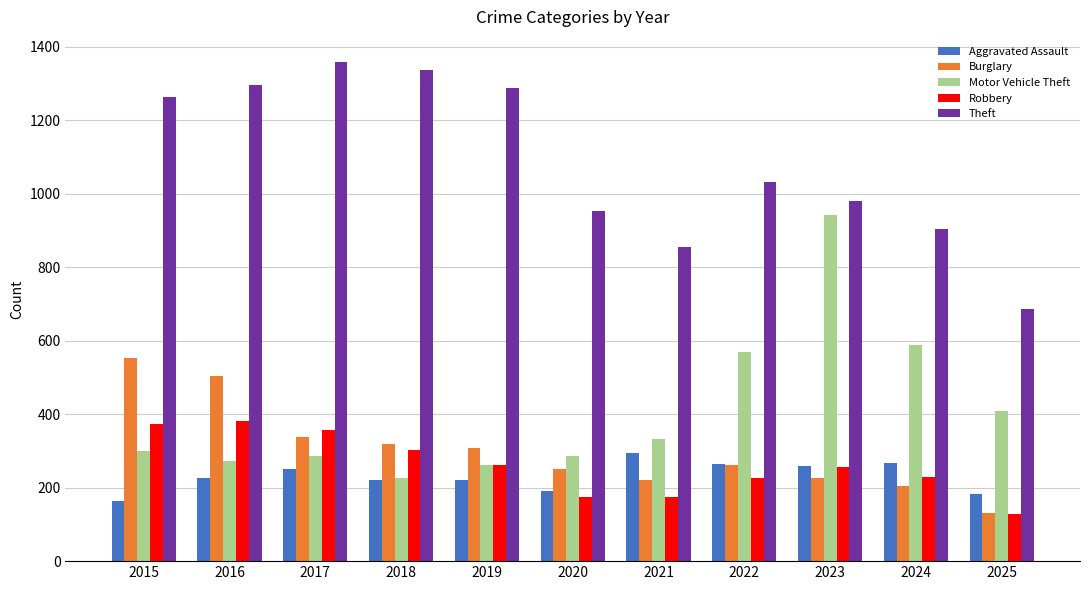

Between 2017 and 2020, which series saw the biggest shift?

Theft